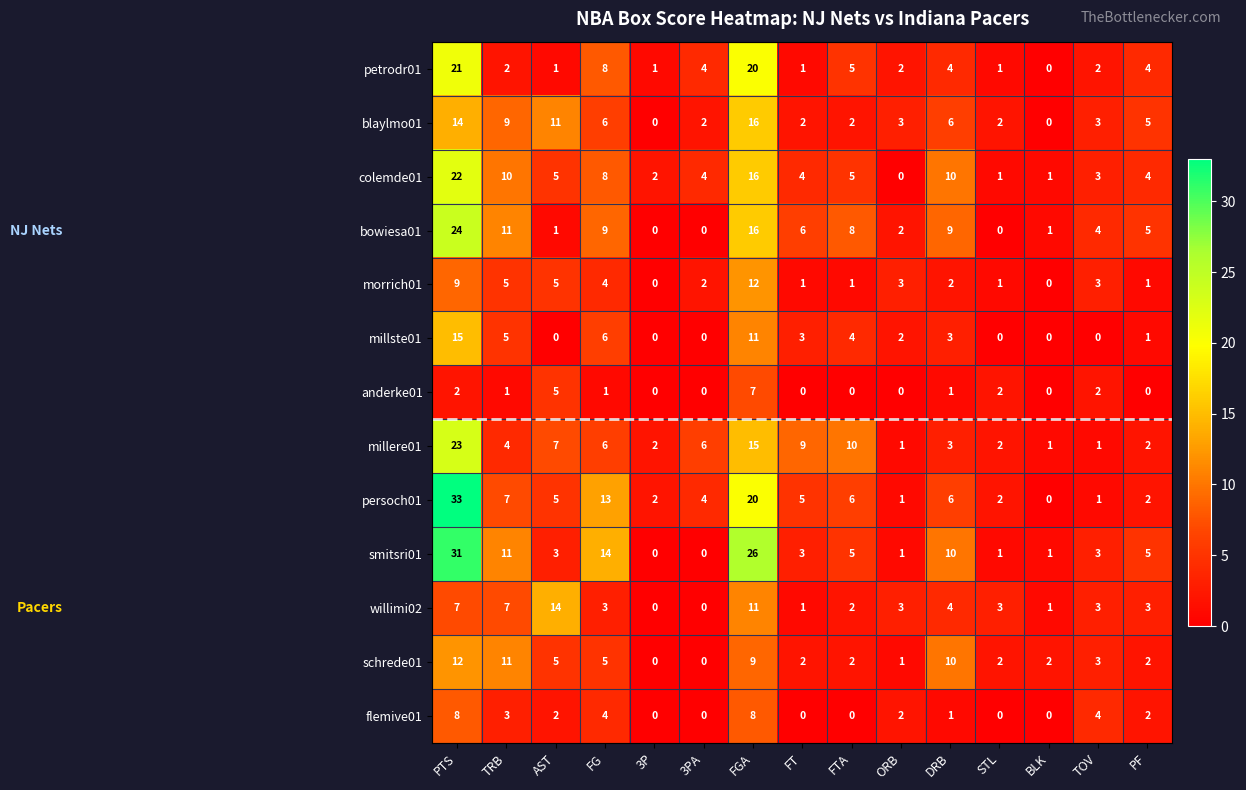

What is the spread (max minus min) of values at FTA?

10